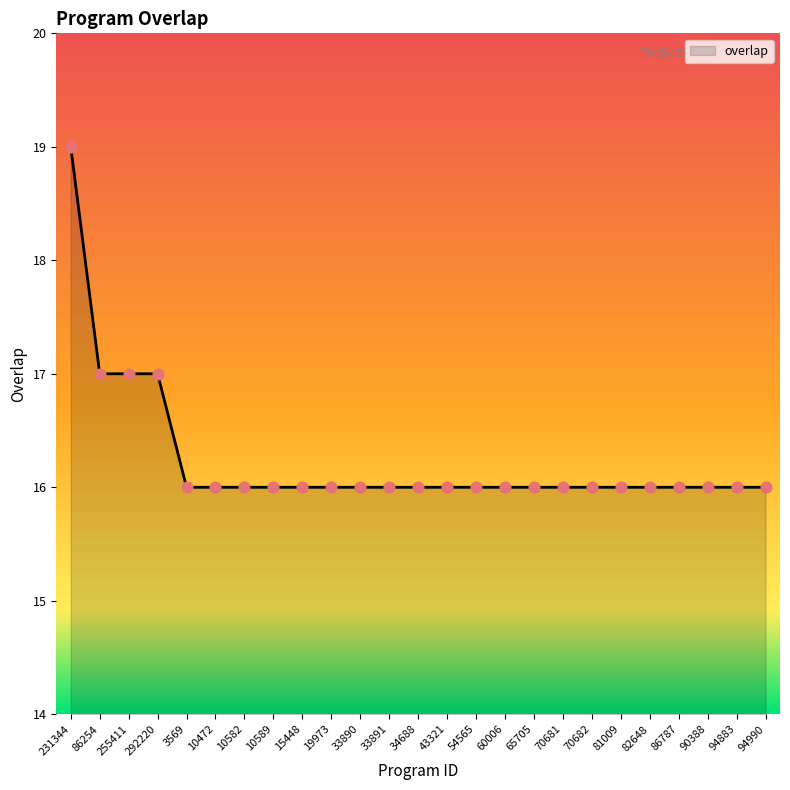

What is the ratio of the value at 65705 to the value at 86787?

1.0